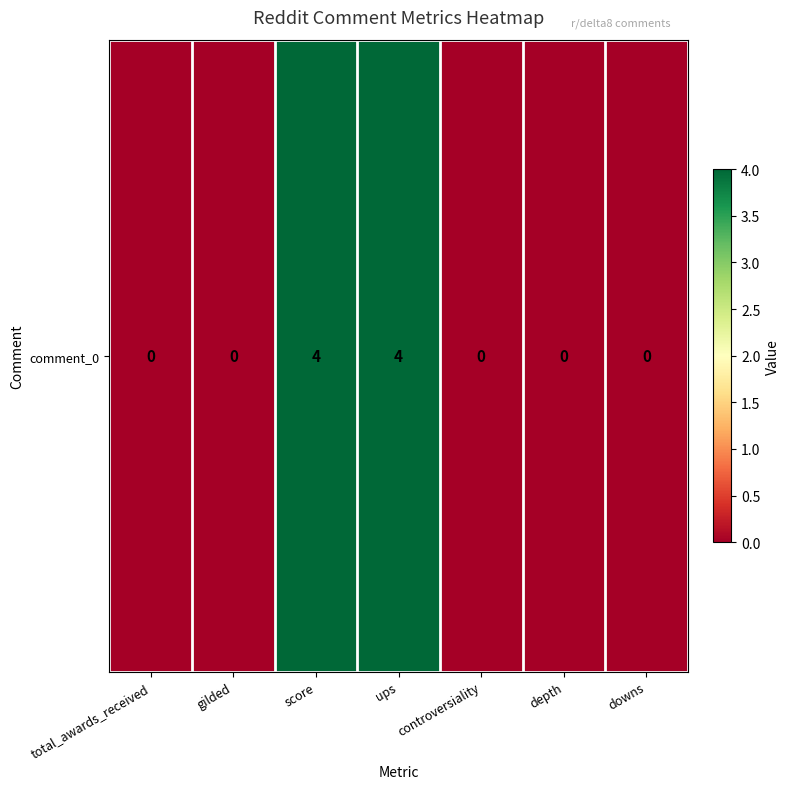

Reading right to left, extract all data points from this chart.

0	0	0	4	4	0	0